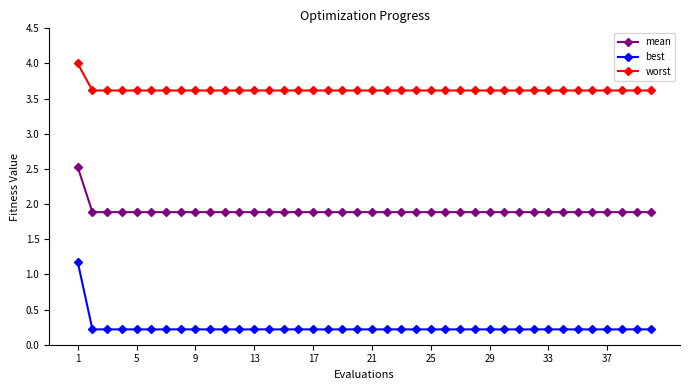

Reading left to right, list all the values displayed in this chart.

mean: 2.5	1.9	1.9	1.9	1.9	1.9	1.9	1.9	1.9	1.9	1.9	1.9	1.9	1.9	1.9	1.9	1.9	1.9	1.9	1.9	1.9	1.9	1.9	1.9	1.9	1.9	1.9	1.9	1.9	1.9	1.9	1.9	1.9	1.9	1.9	1.9	1.9	1.9	1.9	1.9
best: 1.2	0.2	0.2	0.2	0.2	0.2	0.2	0.2	0.2	0.2	0.2	0.2	0.2	0.2	0.2	0.2	0.2	0.2	0.2	0.2	0.2	0.2	0.2	0.2	0.2	0.2	0.2	0.2	0.2	0.2	0.2	0.2	0.2	0.2	0.2	0.2	0.2	0.2	0.2	0.2
worst: 4.0	3.6	3.6	3.6	3.6	3.6	3.6	3.6	3.6	3.6	3.6	3.6	3.6	3.6	3.6	3.6	3.6	3.6	3.6	3.6	3.6	3.6	3.6	3.6	3.6	3.6	3.6	3.6	3.6	3.6	3.6	3.6	3.6	3.6	3.6	3.6	3.6	3.6	3.6	3.6